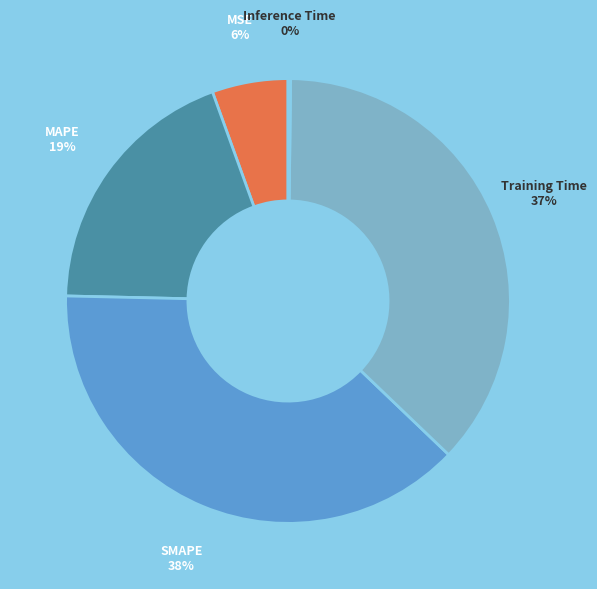

Which slice is the largest?

SMAPE